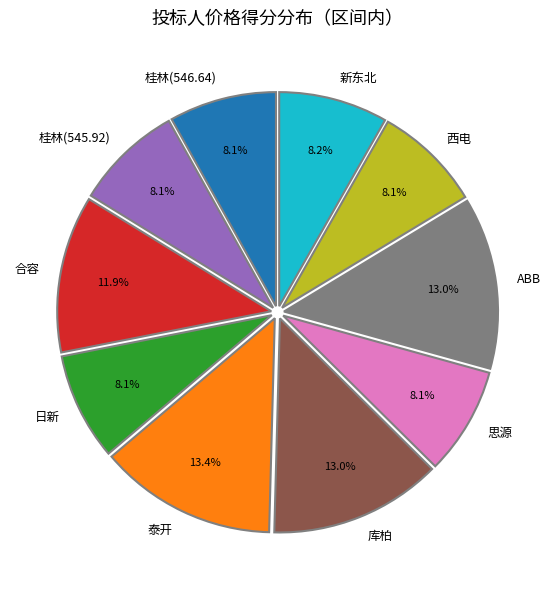

Approximately how many times larger is the value at 桂林(546.64) compared to 泰开?

0.6